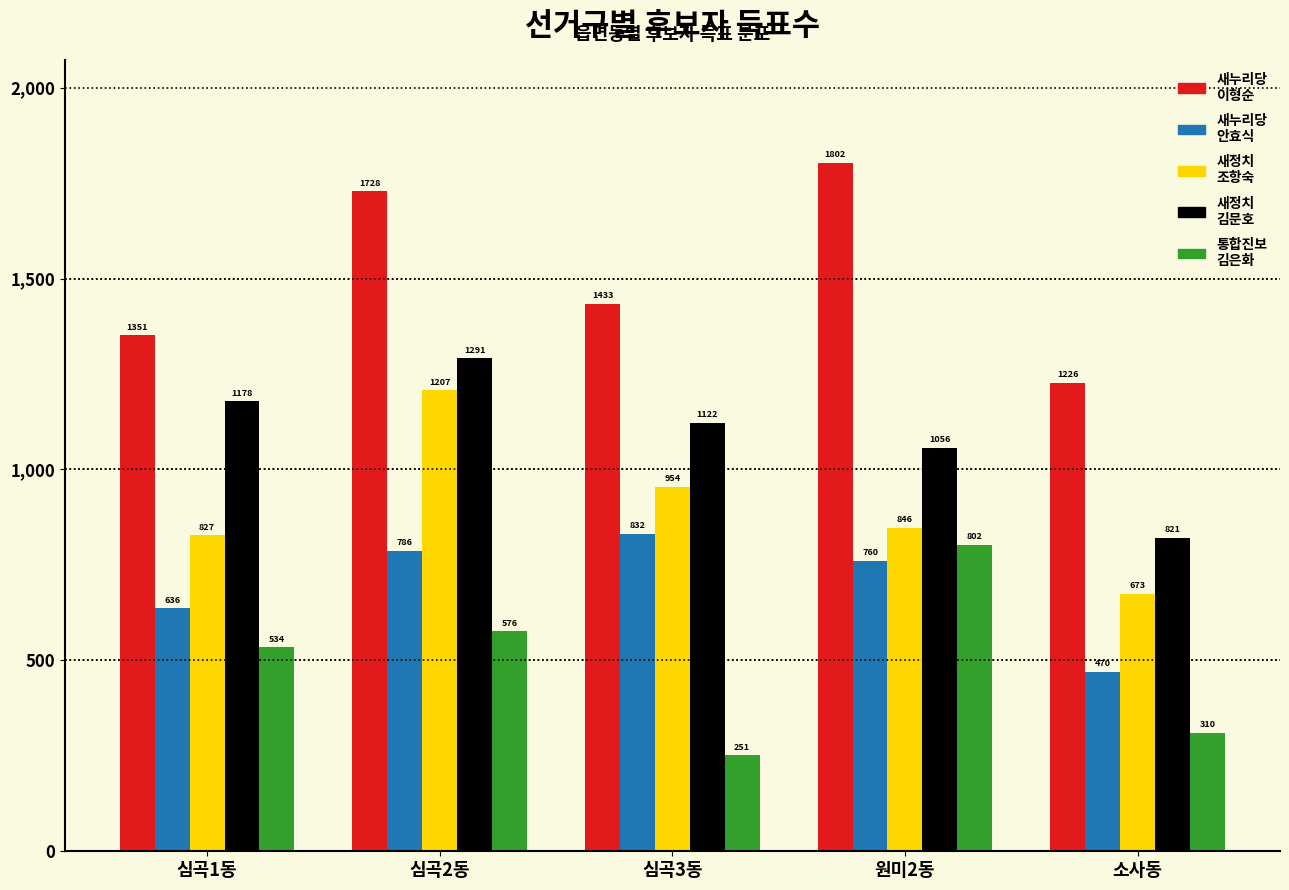

Which label corresponds to the smallest value in the chart?

심곡3동